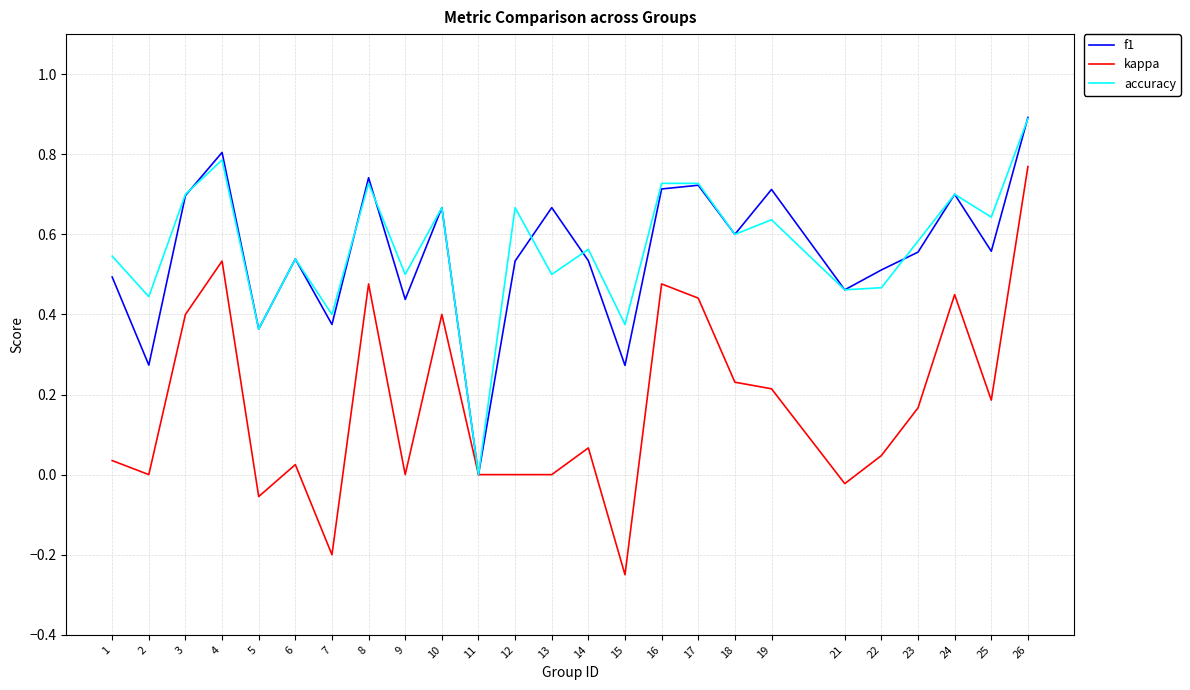

Is the value of f1 at 15 greater than the value of accuracy at 23?

No